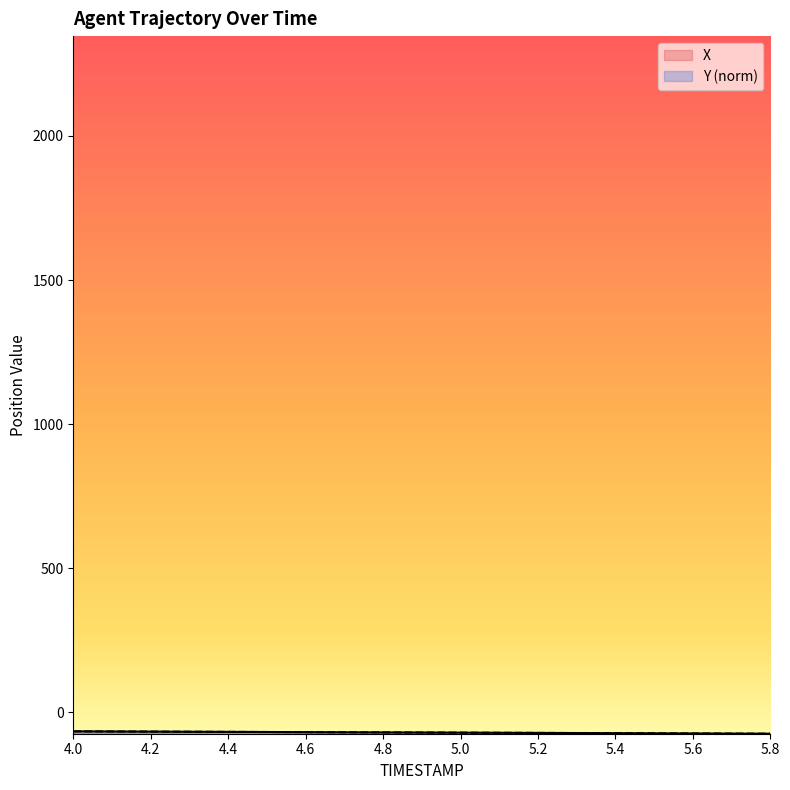

Which series has the largest range (max minus min)?

X